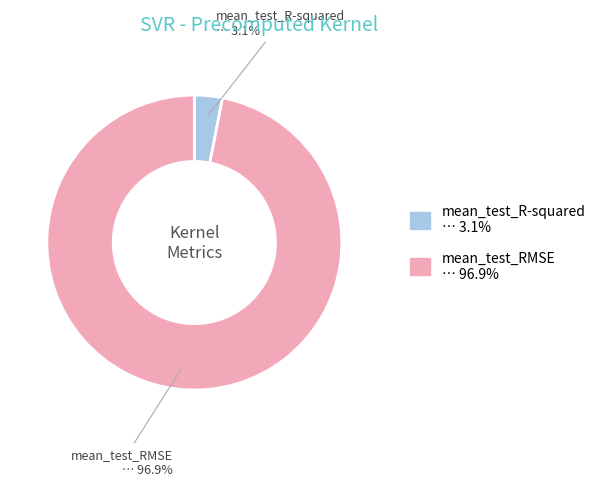

How many slices are in this pie chart?

2